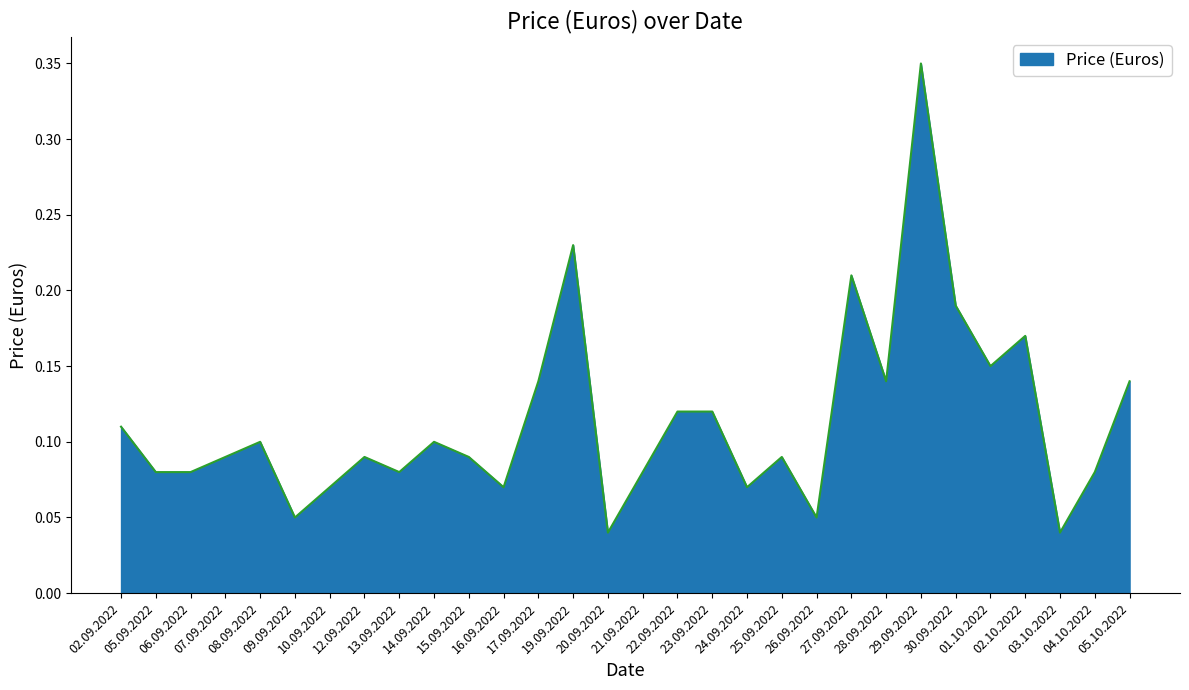

How many lines are shown in the chart?

1